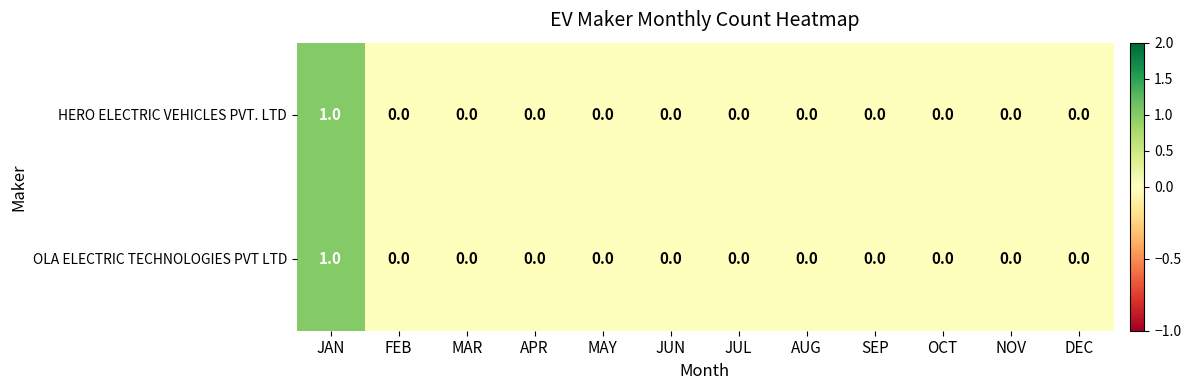

At which category does the chart reach its peak across all series?

JAN